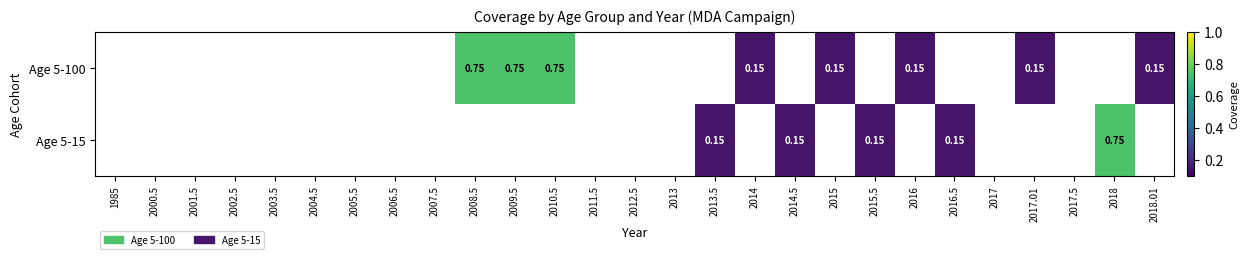

Is it true that Age 5-100 equals 0.3 at 2008.5?

False